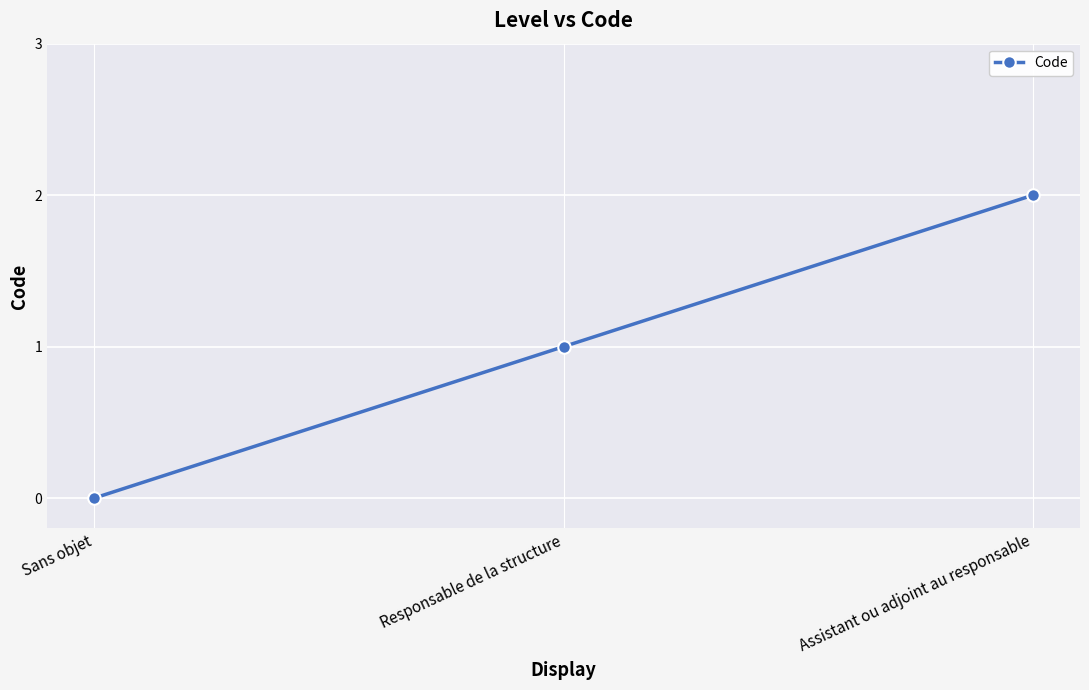

At which label is the value closest to 1?

Responsable de la structure